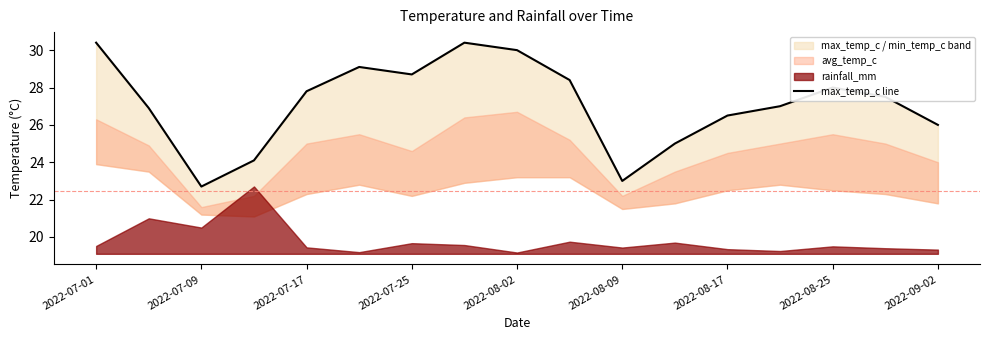

What is the greatest value displayed?

30.4